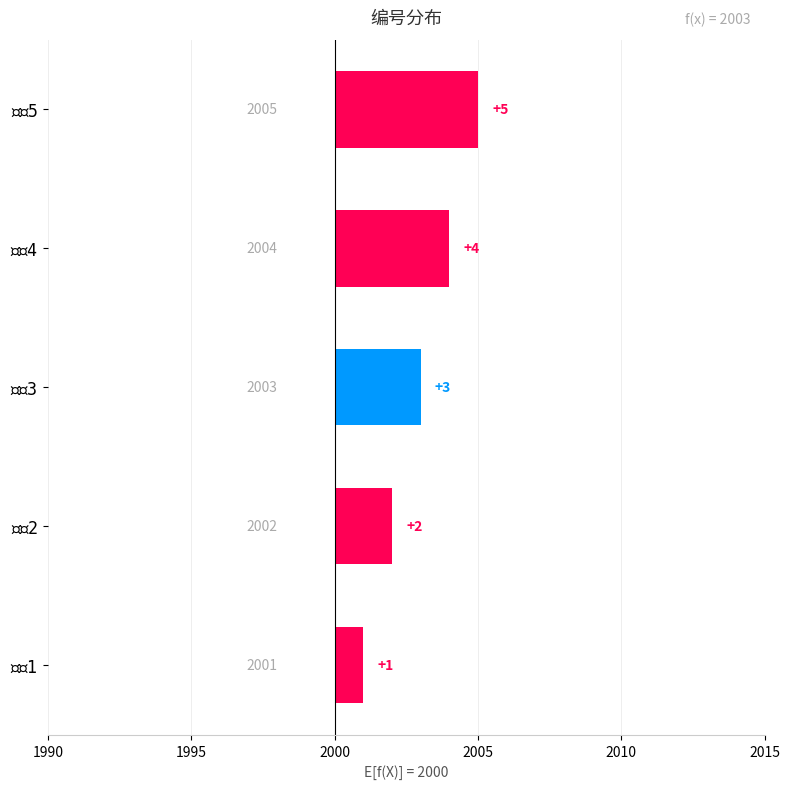

True or false: the data shows 3 at 2000.

True